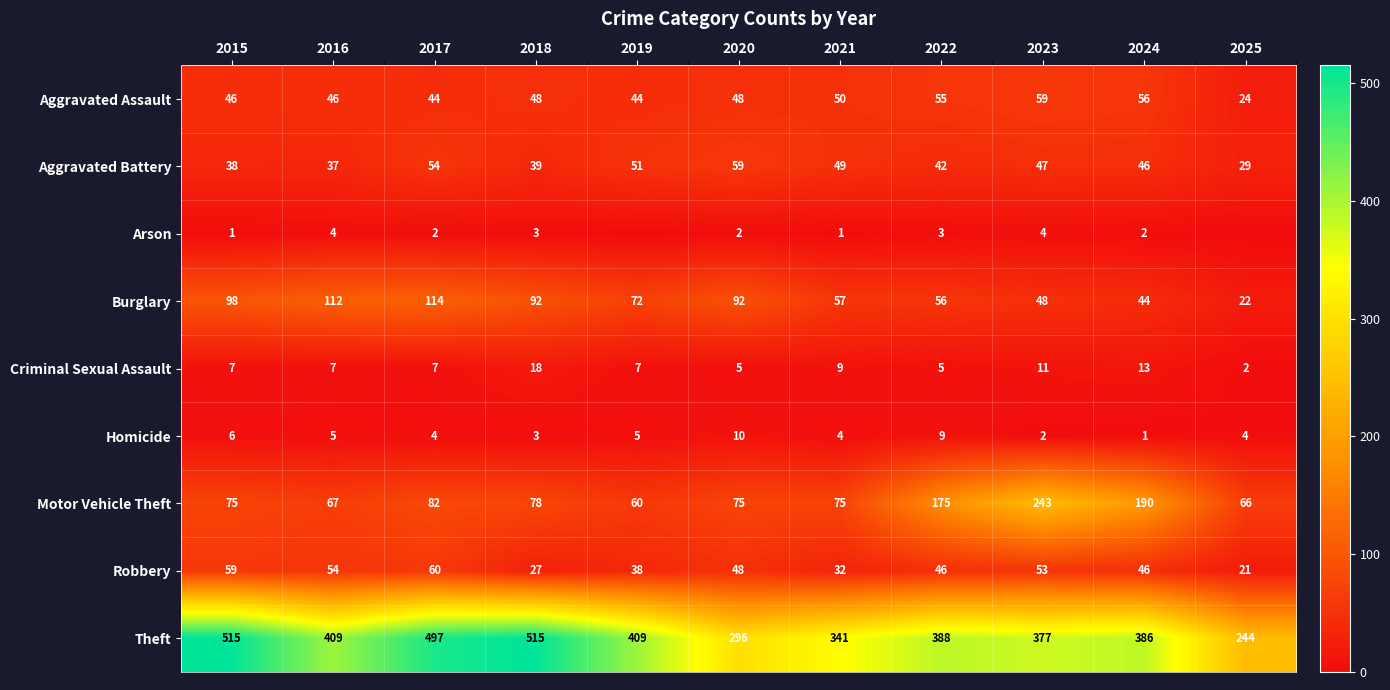

What is the total value across all series at 2024?

784